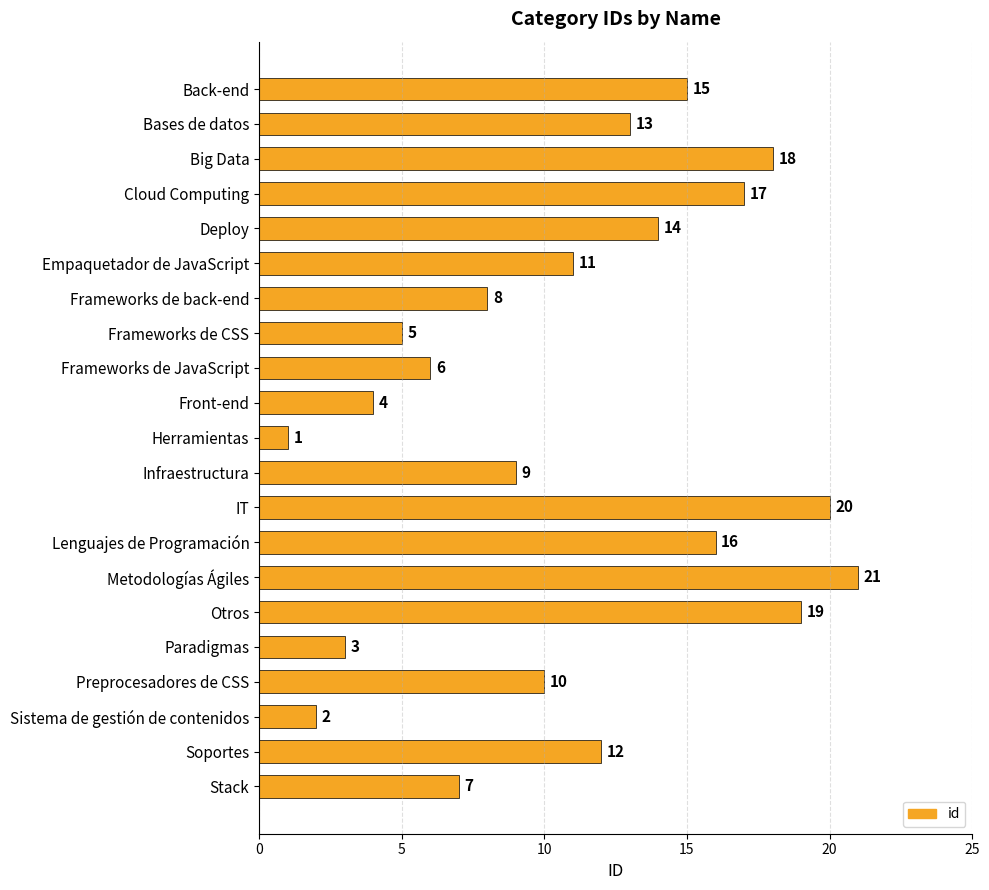

List the labels in order of value, largest first.

Metodologías Ágiles, IT, Otros, Big Data, Cloud Computing, Lenguajes de Programación, Back-end, Deploy, Bases de datos, Soportes, Empaquetador de JavaScript, Preprocesadores de CSS, Infraestructura, Frameworks de back-end, Stack, Frameworks de JavaScript, Frameworks de CSS, Front-end, Paradigmas, Sistema de gestión de contenidos, Herramientas